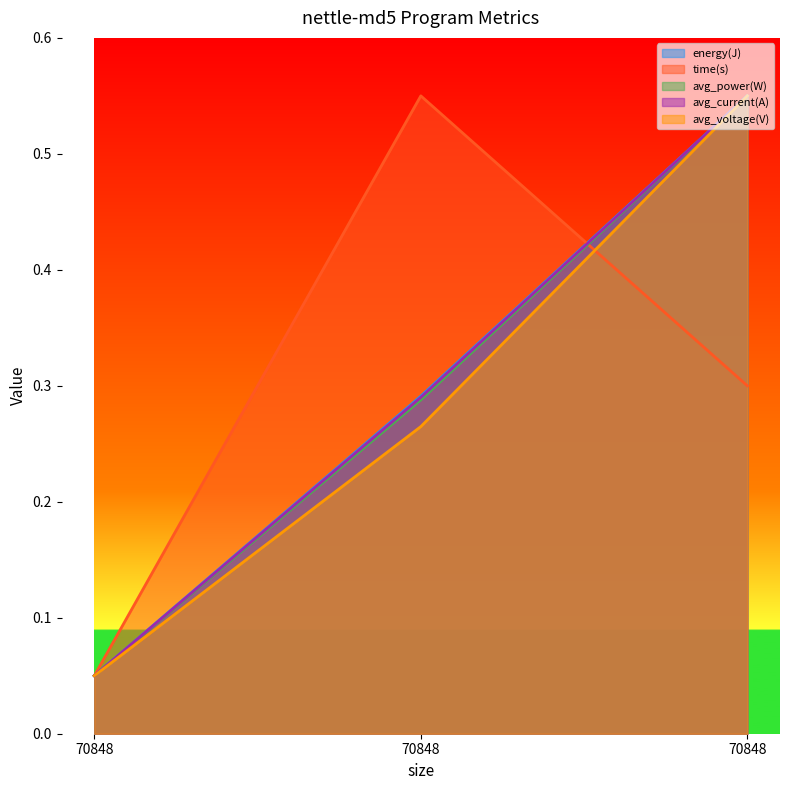

How many lines are shown in the chart?

5